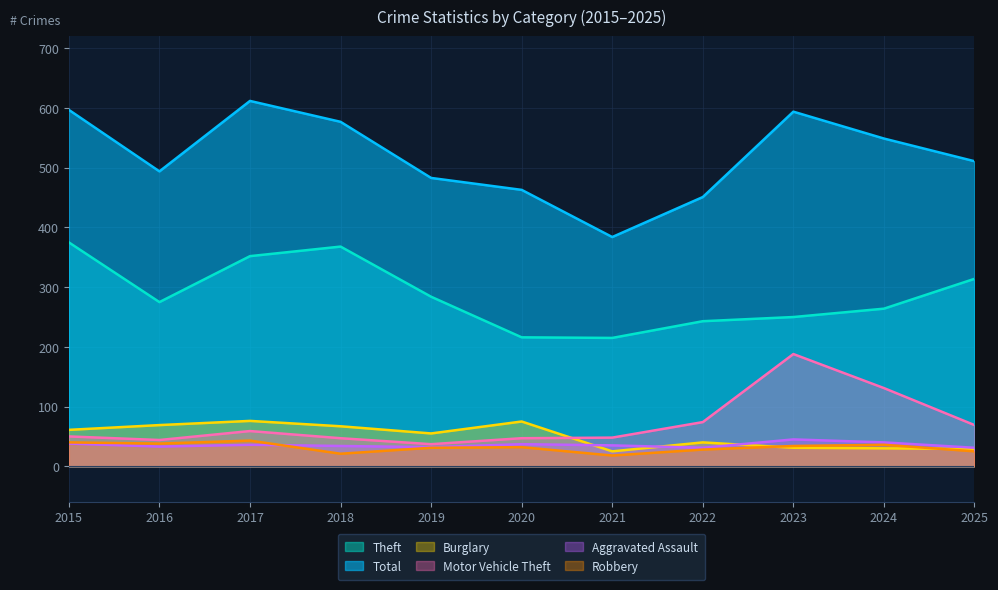

True or false: Burglary has a value of 70 at 2022.

False